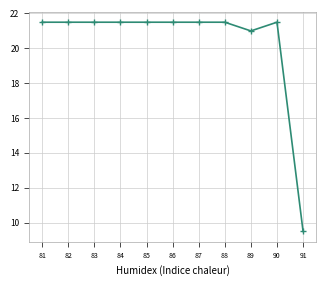

What is the sum of all values?

224.0